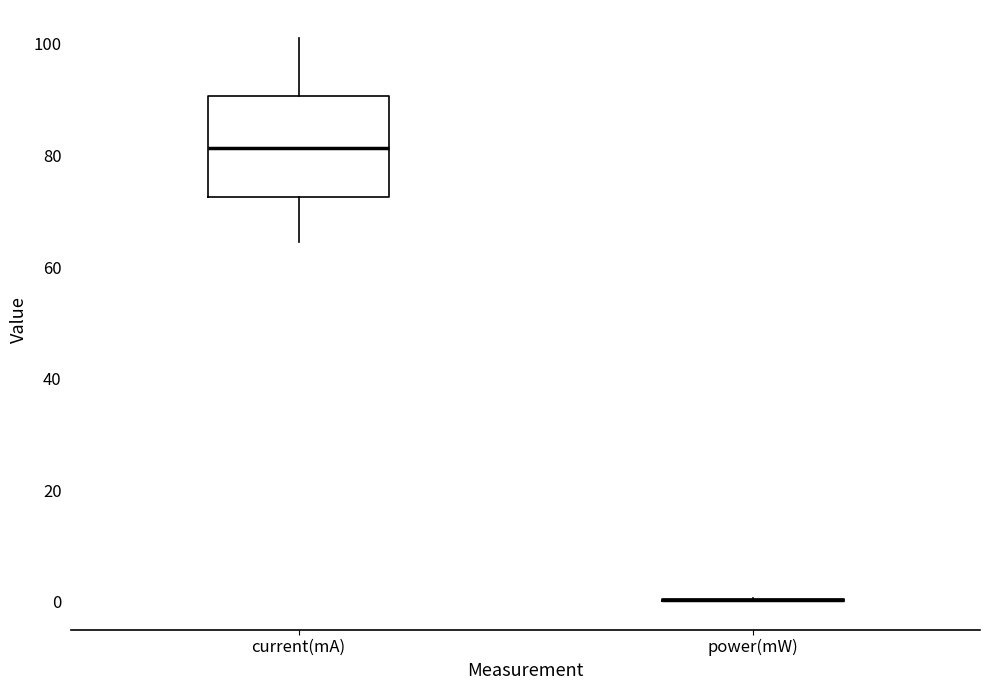

Reading left to right, transcribe this box plot: for each box, give where its median line is, the range the box spans, and where its two whiskers end, as read against the y-axis. The values are not printed on the chart, so give them approximately, as read against the axis.

current(mA): median 82, box 72 to 90, whiskers 64 to 102
power(mW): box collapsed to a line at 0, whiskers 0 to 0